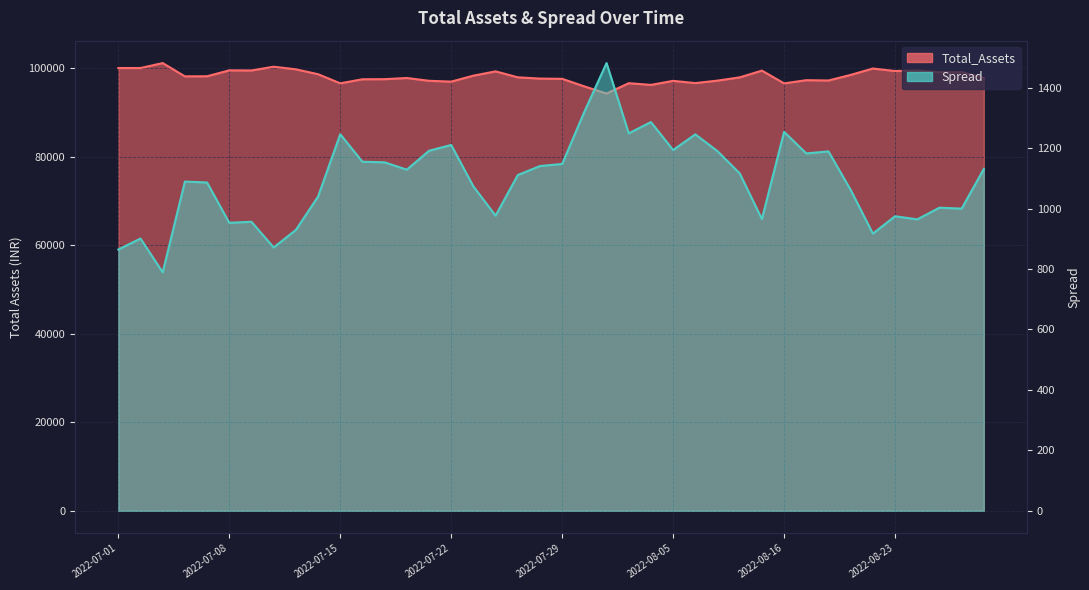

True or false: Spread has more than 0 points higher than both neighbors.

True